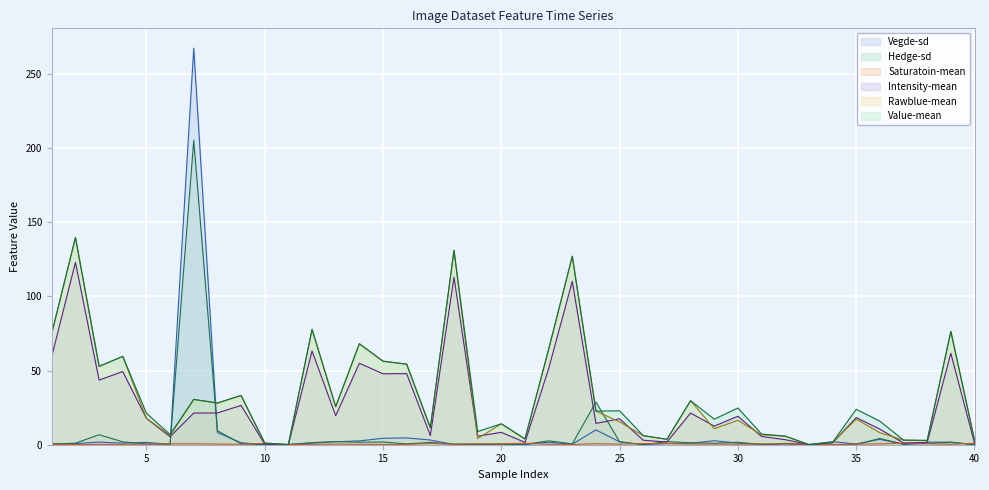

Where do Vegde-sd and Value-mean first cross each other?

6 and 7